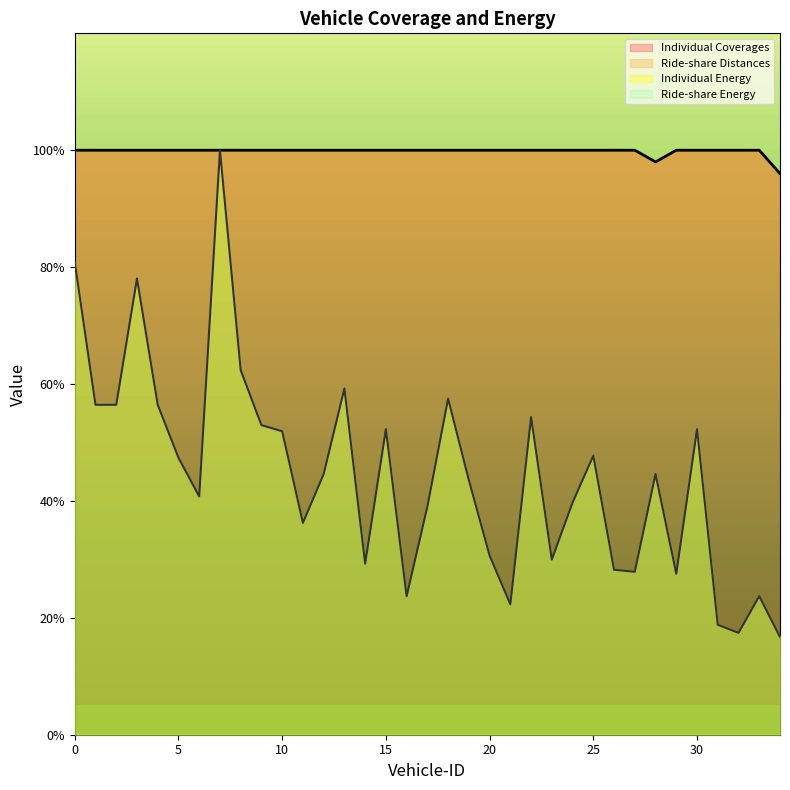

Reading left to right, list all the values displayed in this chart.

Individual Coverages: 0=100.0	1=100.0	2=100.0	3=100.0	4=100.0	5=100.0	6=100.0	7=100.0	8=100.0	9=100.0	10=100.0	11=100.0	12=100.0	13=100.0	14=100.0	15=100.0	16=100.0	17=100.0	18=100.0	19=100.0	20=100.0	21=100.0	22=100.0	23=100.0	24=100.0	25=100.0	26=100.0	27=100.0	28=98.0	29=100.0	30=100.0	31=100.0	32=100.0	33=100.0	34=96.0
Individual Energy: 0=80.8	1=56.4	2=56.4	3=78.0	4=56.4	5=47.4	6=40.8	7=100.0	8=62.4	9=53.0	10=51.9	11=36.2	12=44.6	13=59.2	14=29.3	15=52.3	16=23.7	17=39.0	18=57.5	19=43.6	20=30.7	21=22.3	22=54.4	23=30.0	24=39.7	25=47.7	26=28.2	27=27.9	28=44.6	29=27.5	30=52.3	31=18.8	32=17.4	33=23.7	34=16.7